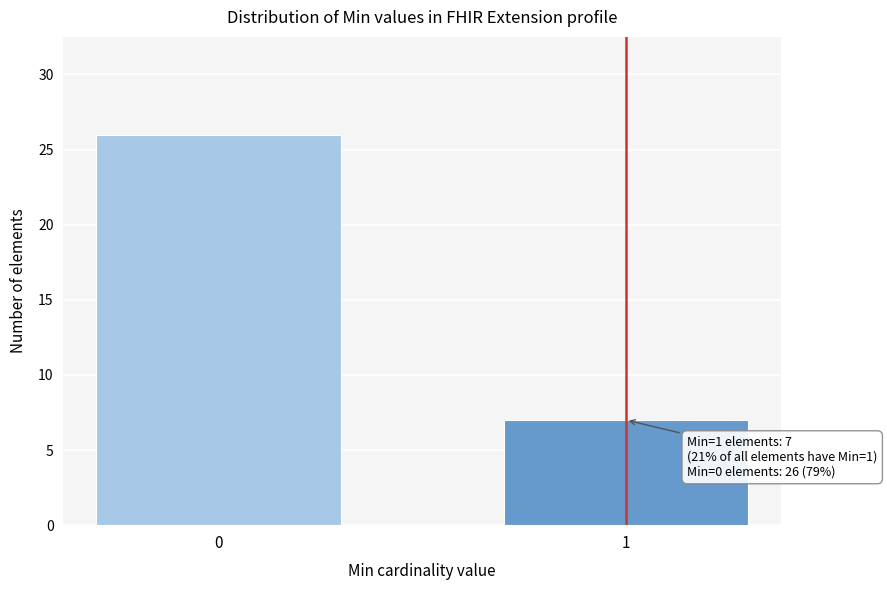

Reading right to left, list all the values displayed in this chart.

7	26